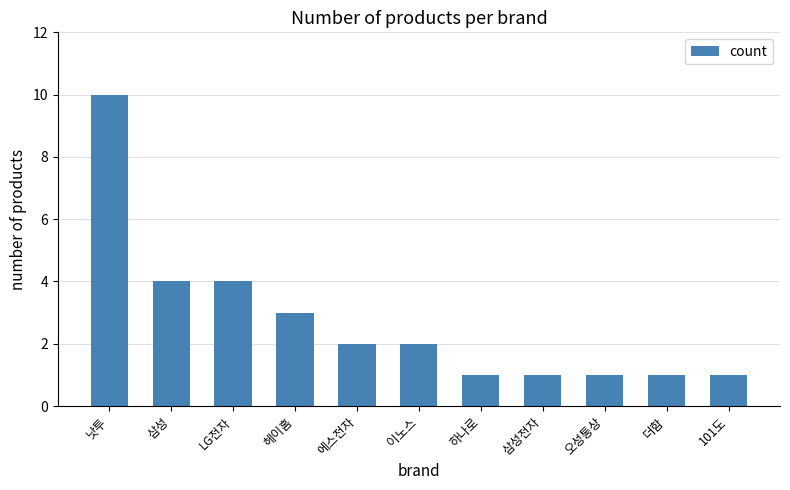

What is the greatest value displayed?

10